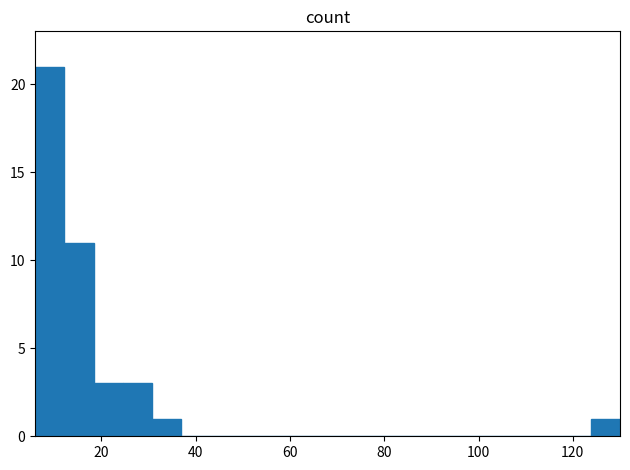

Around what value on the x-axis is the tallest bar? Give the approximate position of its centre, as read against the axis.

10